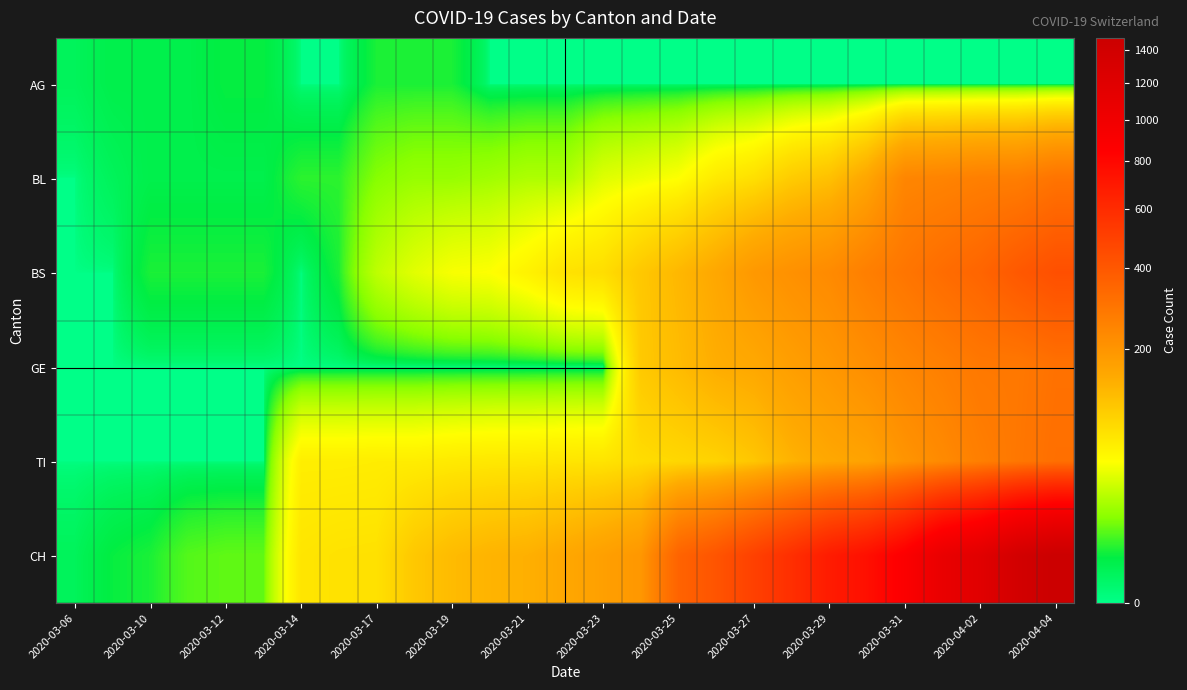

Which category has the highest value across all series?

2020-04-04